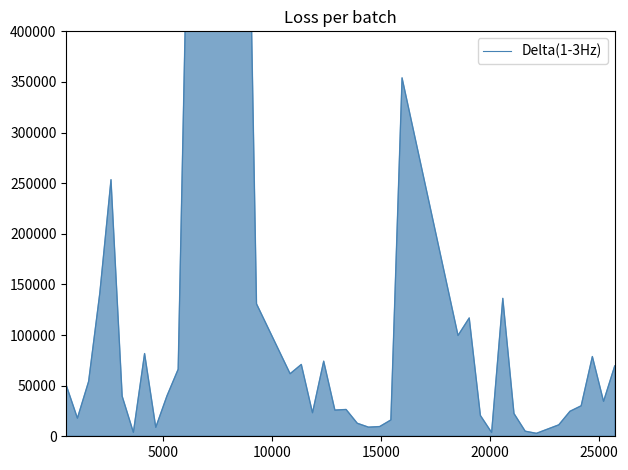

How many categories are shown in the chart?

40